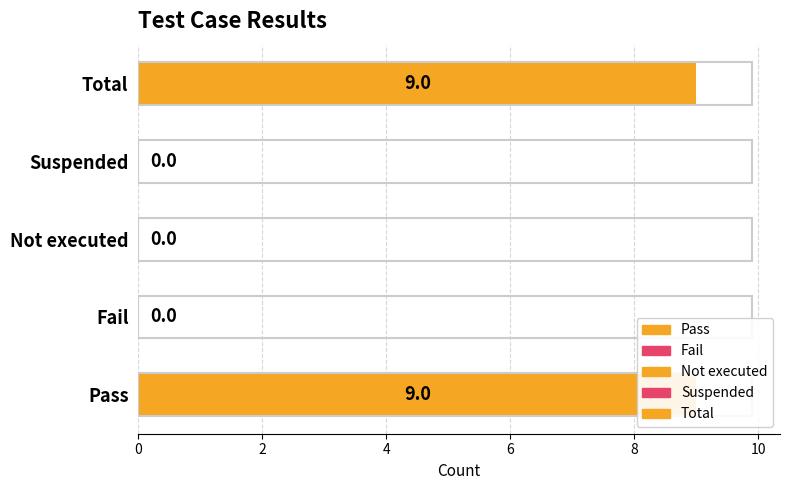

Reading right to left, list all the values displayed in this chart.

9	0	0	0	9